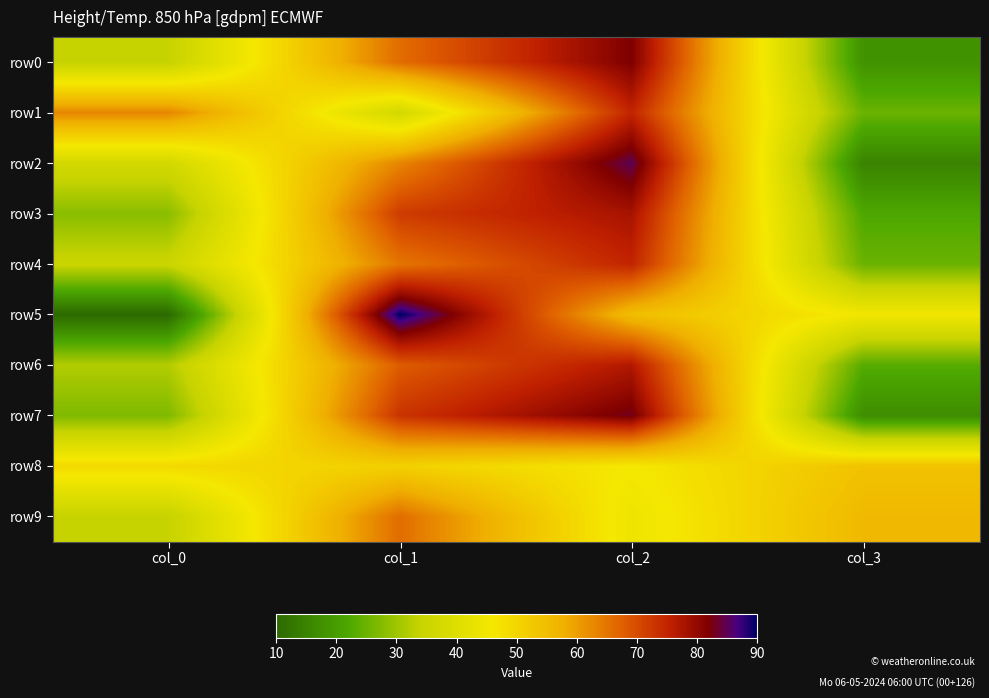

Which series has the largest range (max minus min)?

row5